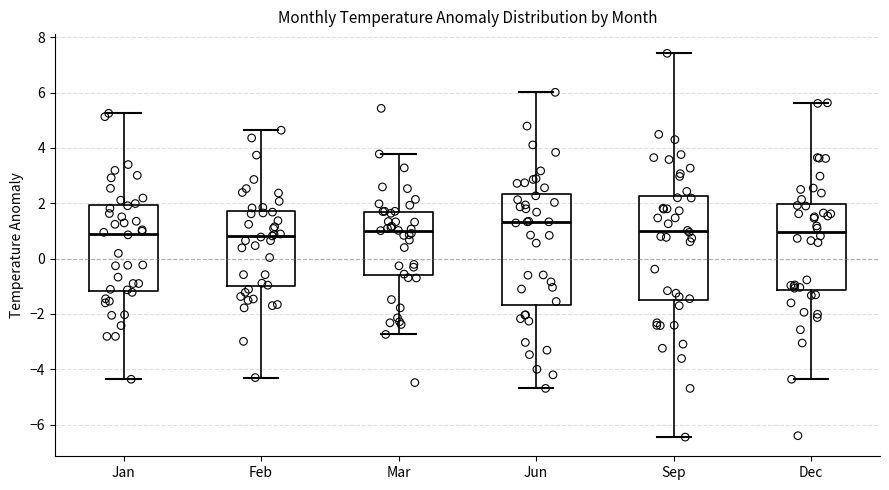

Reading left to right, read every box against the y-axis: the position of its median line, the range the box covers, and the ends of its whiskers. The values are not printed on the chart, so give them approximately, as read against the axis.

Jan: median 1.0, box -1.2 to 2.0, whiskers -4.4 to 5.2
Feb: median 0.8, box -1.0 to 1.8, whiskers -4.2 to 4.6
Mar: median 1.0, box -0.6 to 1.8, whiskers -2.8 to 3.8
Jun: median 1.4, box -1.6 to 2.4, whiskers -4.6 to 6.0
Sep: median 1.0, box -1.6 to 2.2, whiskers -6.4 to 7.4
Dec: median 1.0, box -1.2 to 2.0, whiskers -4.4 to 5.6